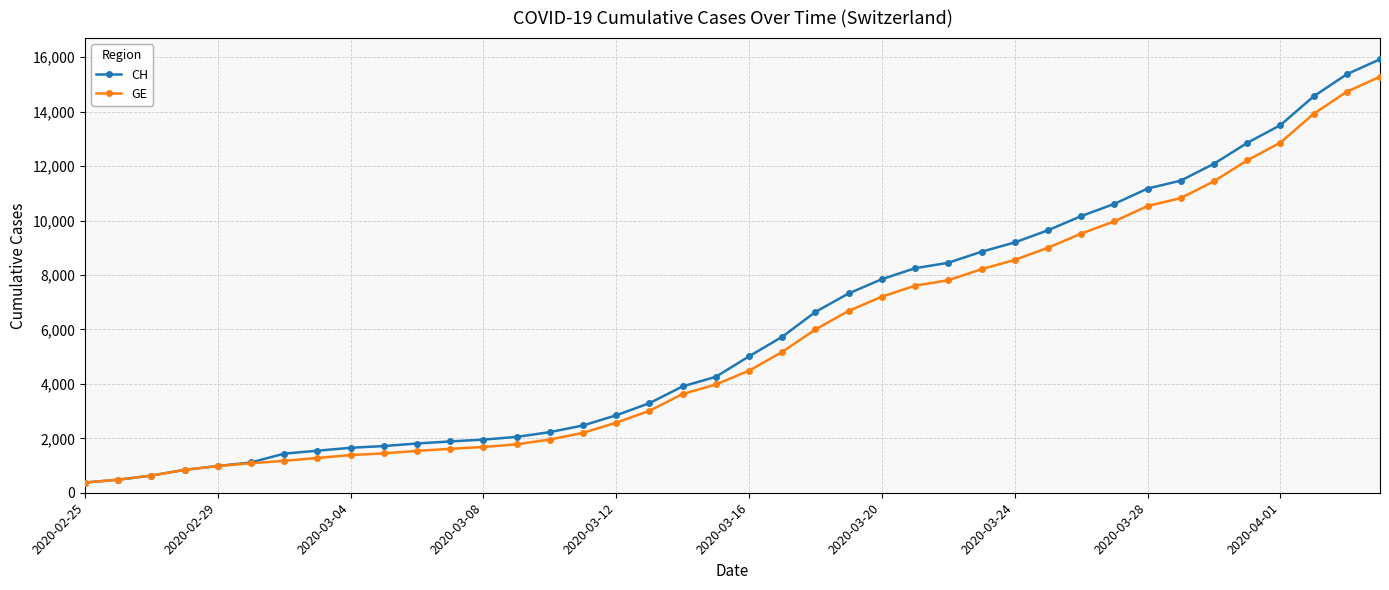

What is the smallest value displayed?

375